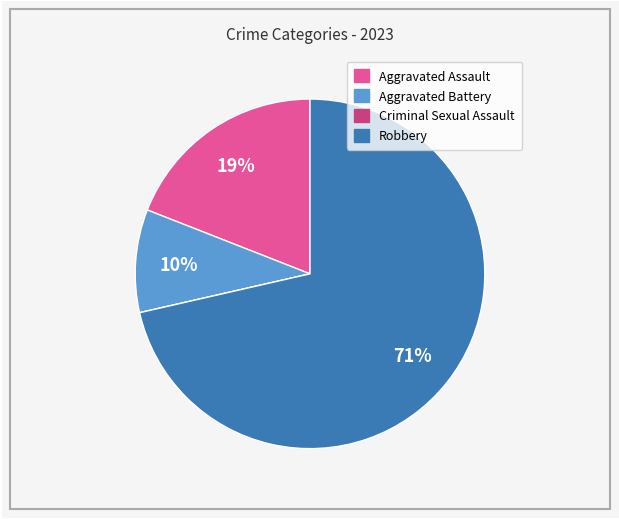

Which category has the biggest portion of the pie?

Robbery